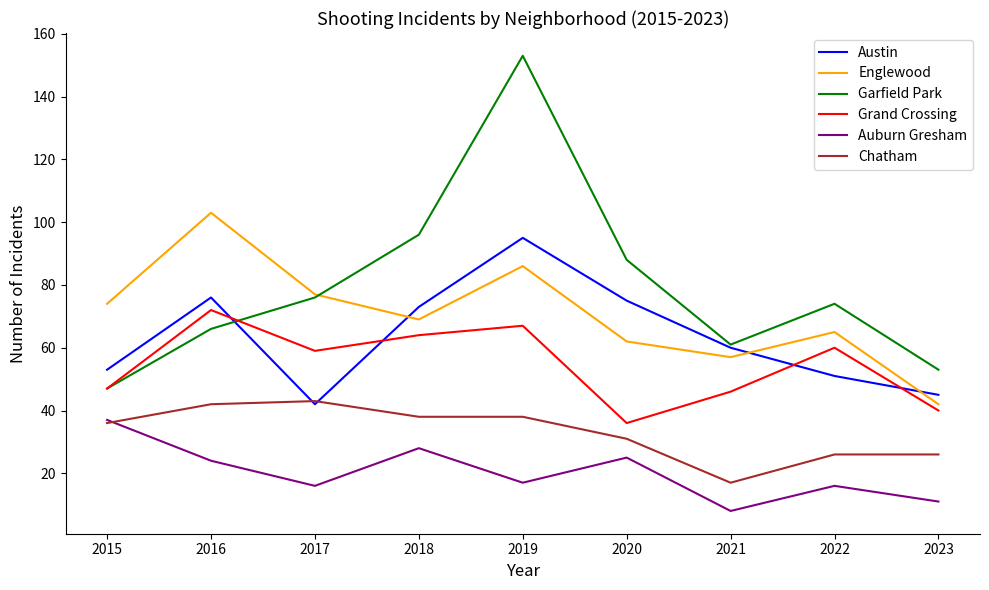

How many categories are shown in the chart?

9